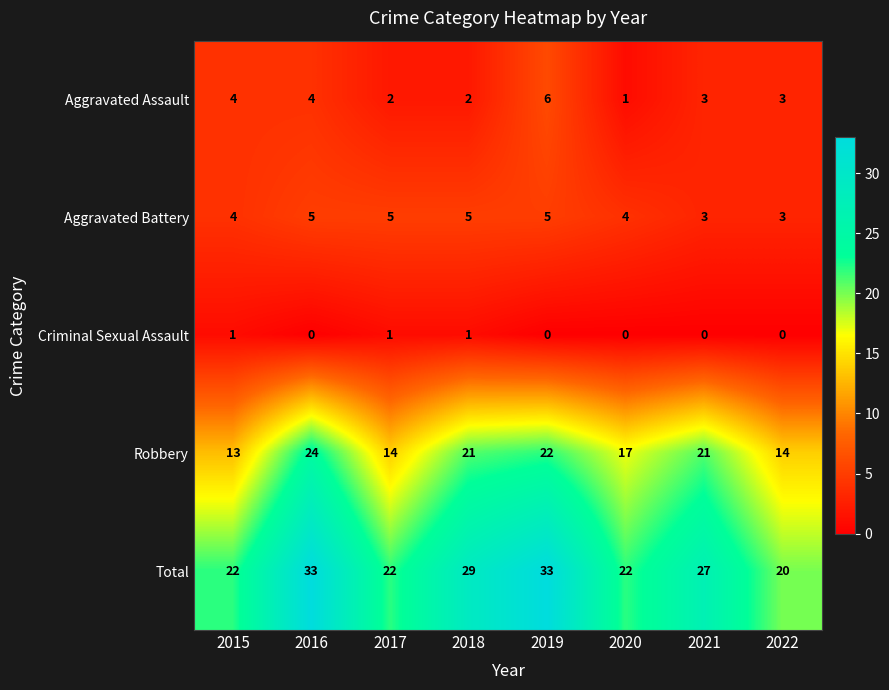

At how many categories does at least one series exceed 5?

8